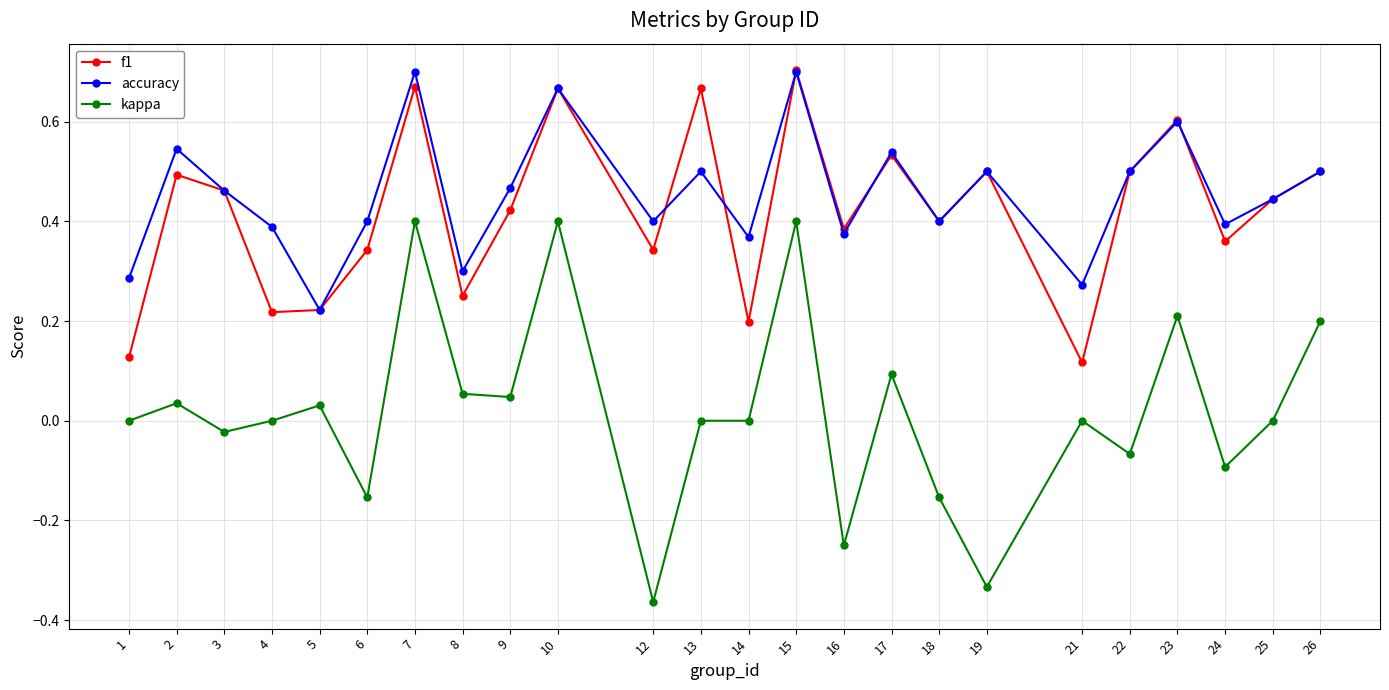

True or false: kappa has more than 0 interior local peaks.

True